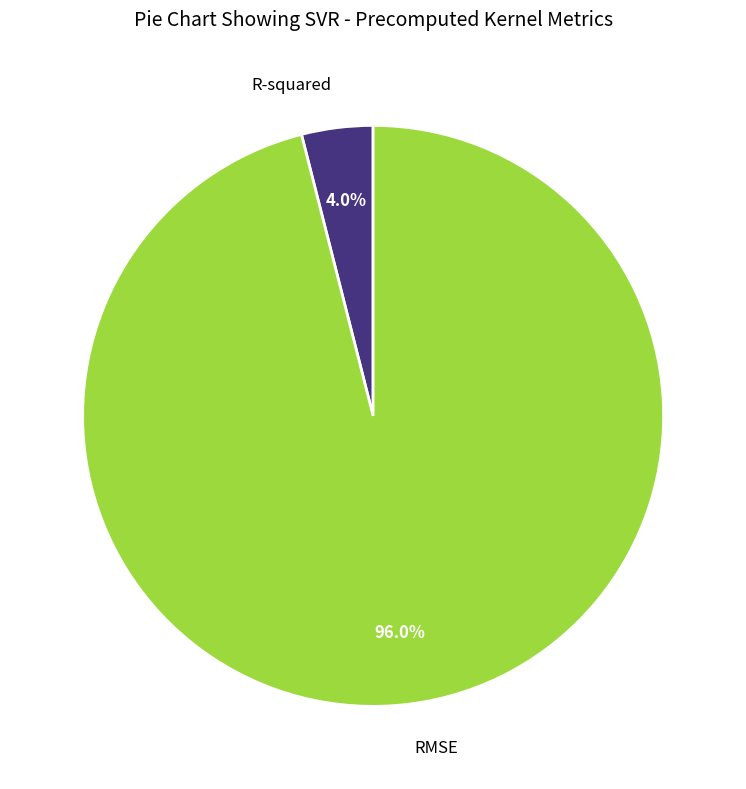

Is there a majority slice in this chart?

Yes